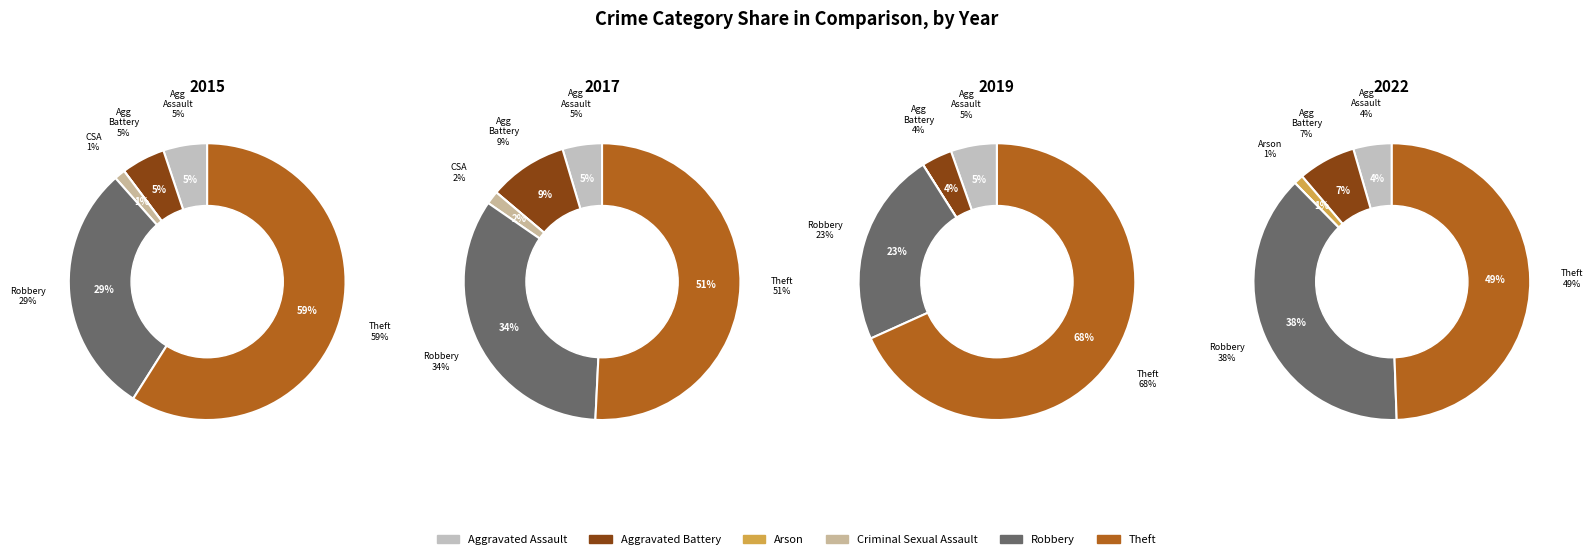

How much of the chart is everything except Aggravated Assault?

94.9%